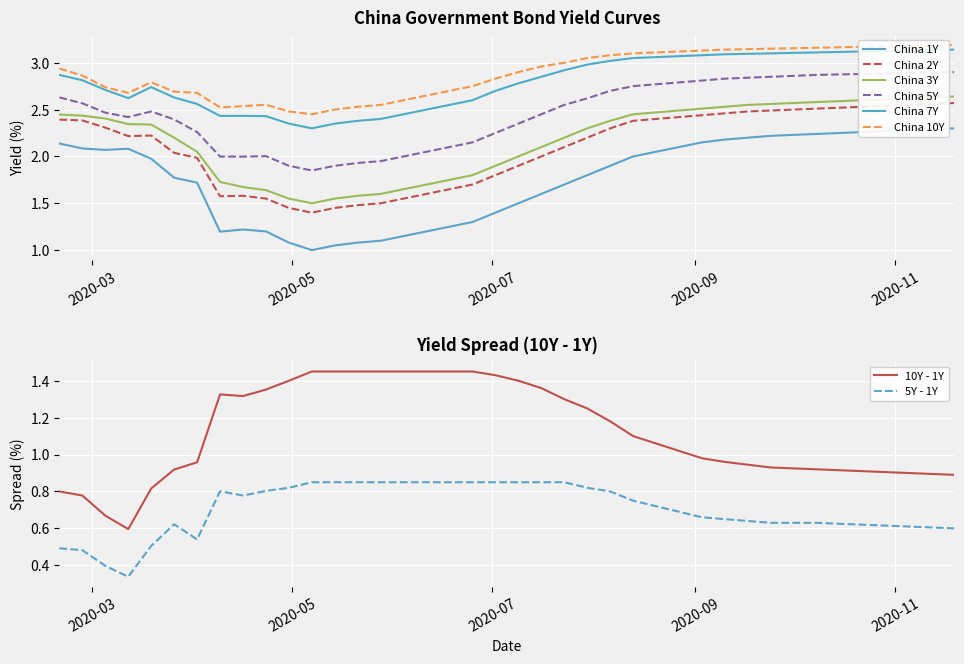

Rank the categories by China 5Y value from highest to lowest.

2020-11-19, 2020-11-12, 2020-11-05, 2020-10-29, 2020-10-22, 2020-10-15, 2020-10-08, 2020-10-01, 2020-09-24, 2020-09-17, 2020-09-10, 2020-09-03, 2020-08-27, 2020-08-20, 2020-08-13, 2020-08-06, 2020-02-20, 2020-07-30, 2020-02-27, 2020-07-23, 2020-03-19, 2020-03-05, 2020-07-16, 2020-03-12, 2020-03-26, 2020-07-09, 2020-04-02, 2020-07-02, 2020-06-25, 2020-06-18, 2020-06-11, 2020-04-23, 2020-06-04, 2020-04-09, 2020-04-16, 2020-05-28, 2020-05-21, 2020-04-30, 2020-05-14, 2020-05-07